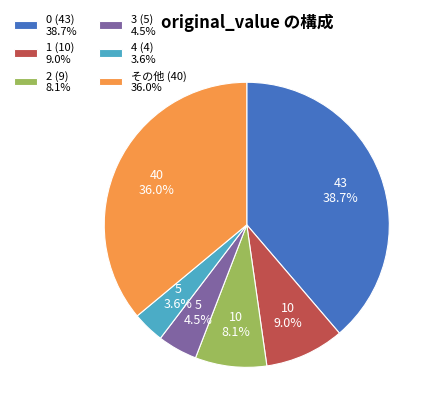

To the nearest percent, what is the average slice percentage?

17%